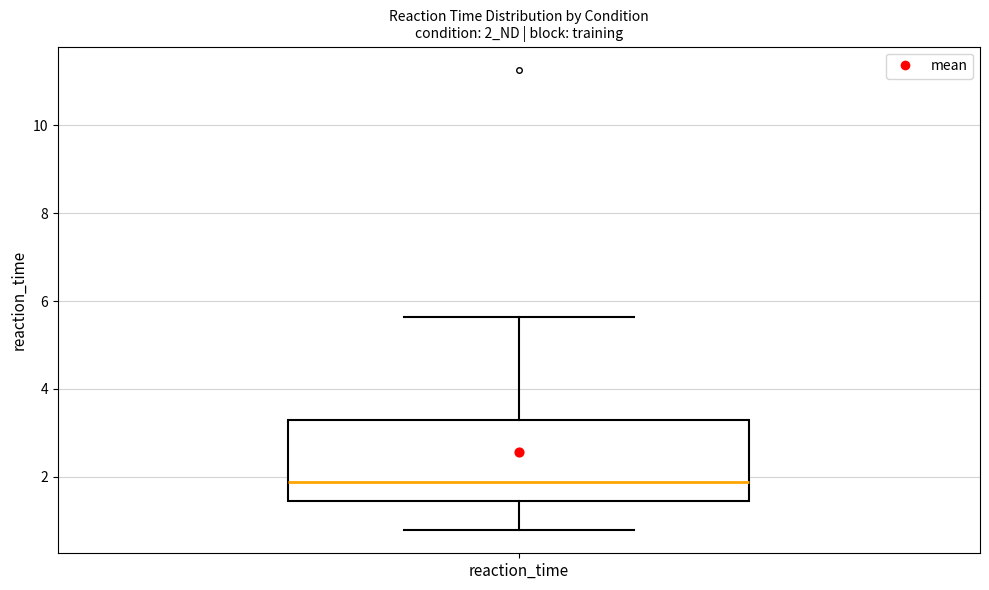

Where is the lower edge of the box for reaction_time on the y-axis? The values are not printed on the chart, so give them approximately, as read against the axis.

1.4